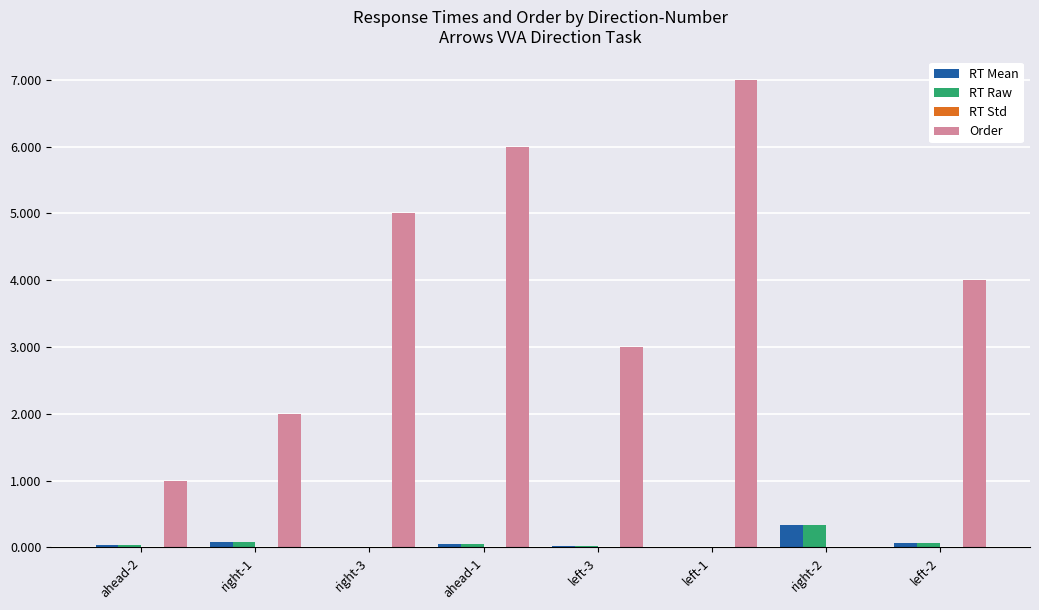

Is the value of Order at left-1 greater than the value of RT Raw at left-1?

Yes